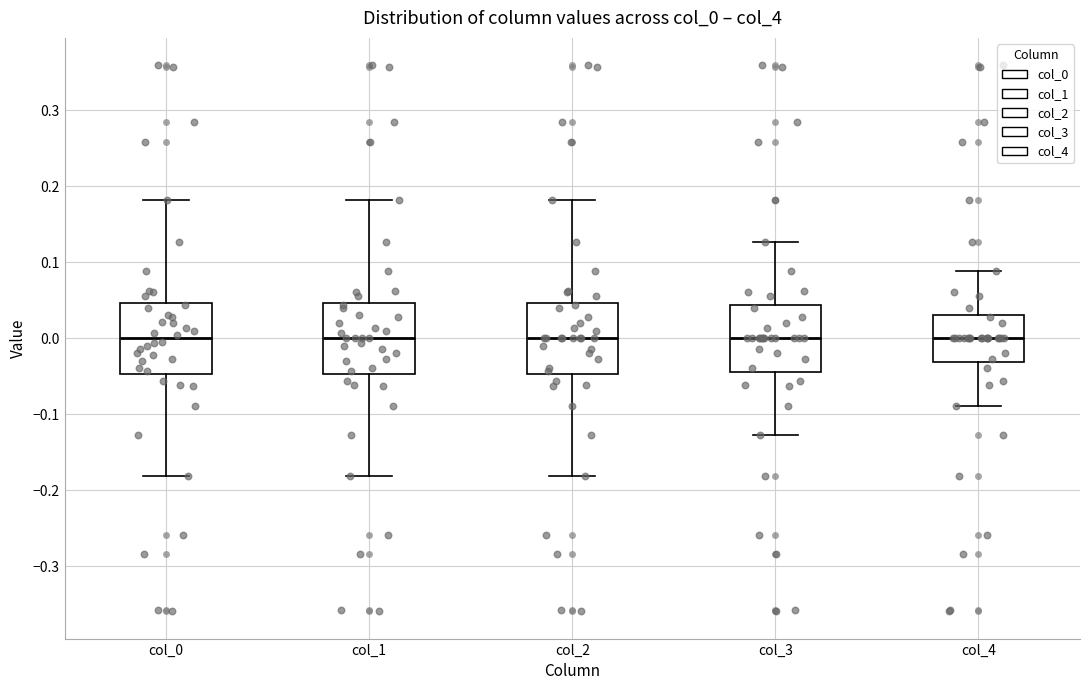

Reading left to right, read every box against the y-axis: the position of its median line, the range the box covers, and the ends of its whiskers. The values are not printed on the chart, so give them approximately, as read against the axis.

col_0: median 0.00, box -0.05 to 0.05, whiskers -0.18 to 0.18
col_1: median 0.00, box -0.05 to 0.05, whiskers -0.18 to 0.18
col_2: median 0.00, box -0.05 to 0.05, whiskers -0.18 to 0.18
col_3: median 0.00, box -0.04 to 0.04, whiskers -0.13 to 0.13
col_4: median 0.00, box -0.03 to 0.03, whiskers -0.09 to 0.09